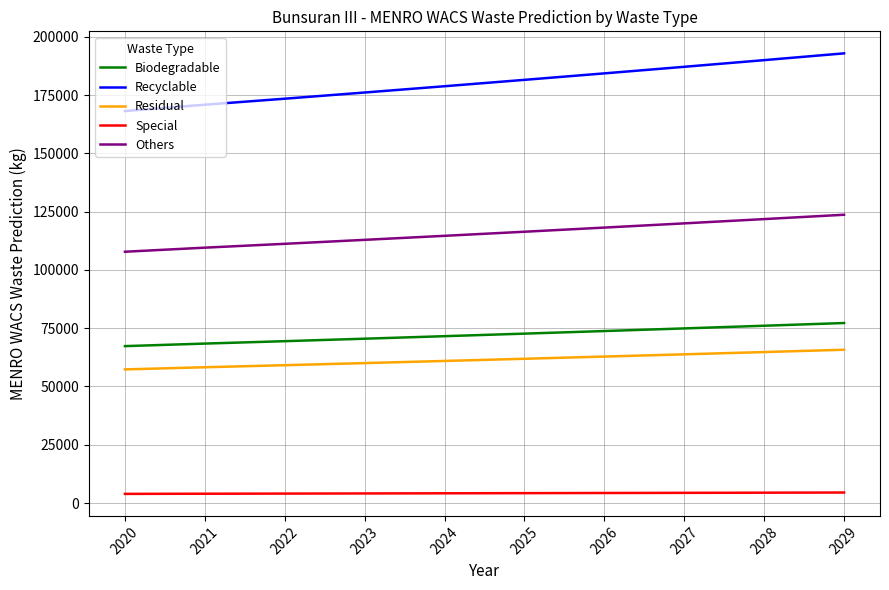

True or false: Others and Residual intersect in this chart.

False